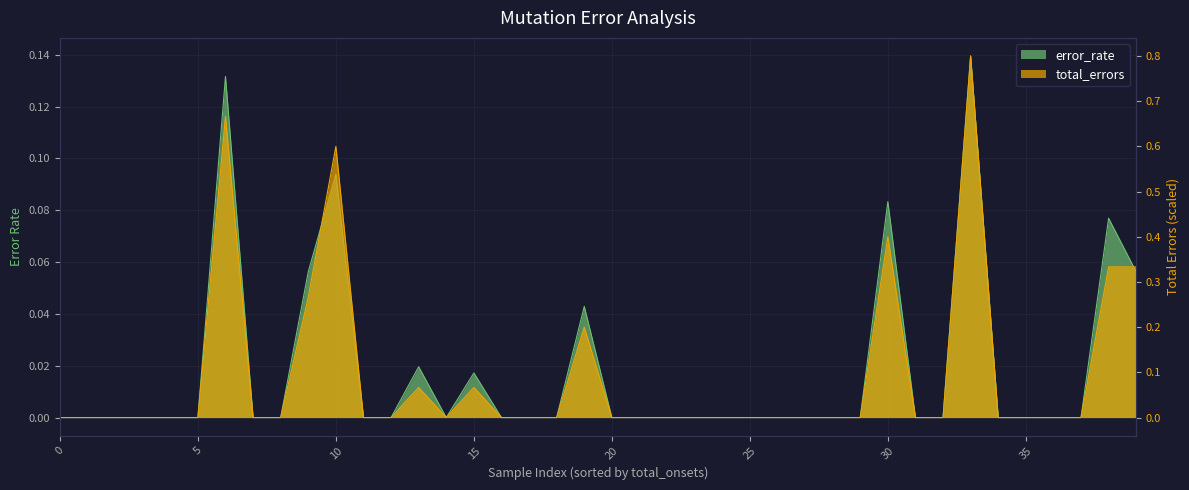

Reading right to left, list all the values displayed in this chart.

error_rate: 0.1	0.1	0.0	0.0	0.0	0.0	0.1	0.0	0.0	0.1	0.0	0.0	0.0	0.0	0.0	0.0	0.0	0.0	0.0	0.0	0.0	0.0	0.0	0.0	0.0	0.0	0.0	0.0	0.0	0.1	0.1	0.0	0.0	0.1	0.0	0.0	0.0	0.0	0.0	0.0
total_errors: 0.3	0.3	0.0	0.0	0.0	0.0	0.8	0.0	0.0	0.4	0.0	0.0	0.0	0.0	0.0	0.0	0.0	0.0	0.0	0.0	0.2	0.0	0.0	0.0	0.1	0.0	0.1	0.0	0.0	0.6	0.3	0.0	0.0	0.7	0.0	0.0	0.0	0.0	0.0	0.0